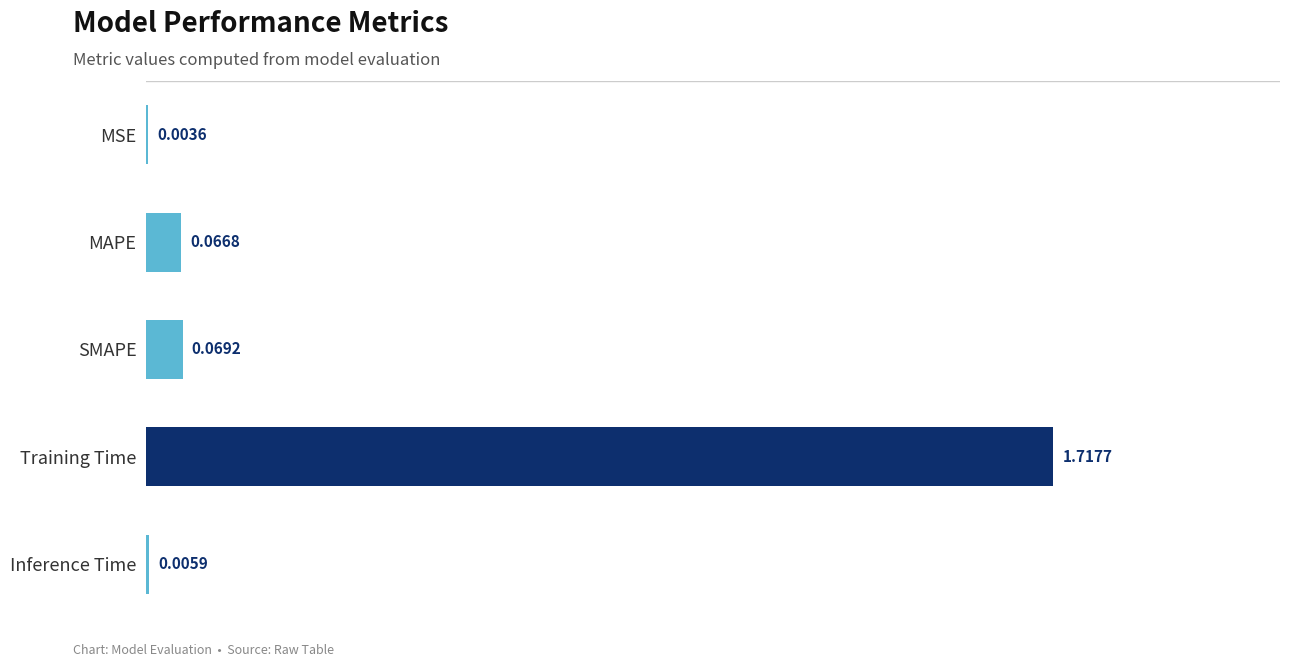

At which label is the value closest to 0?

MSE